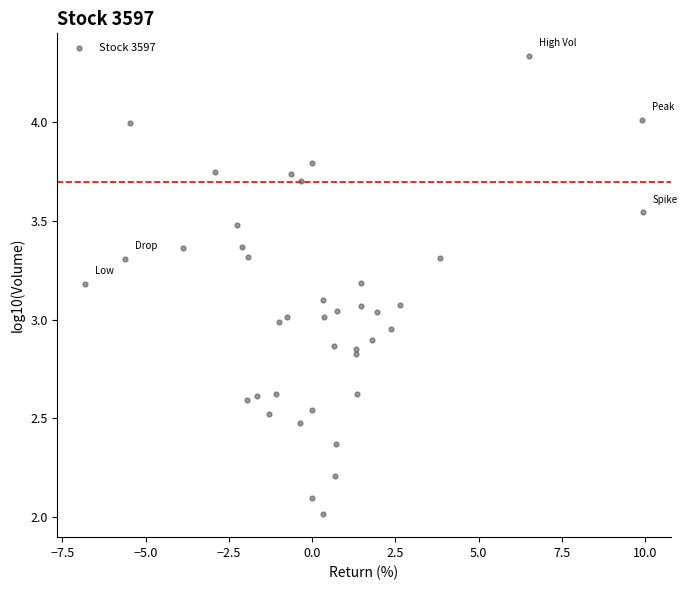

What is the range of X values (max minus min)?

16.7